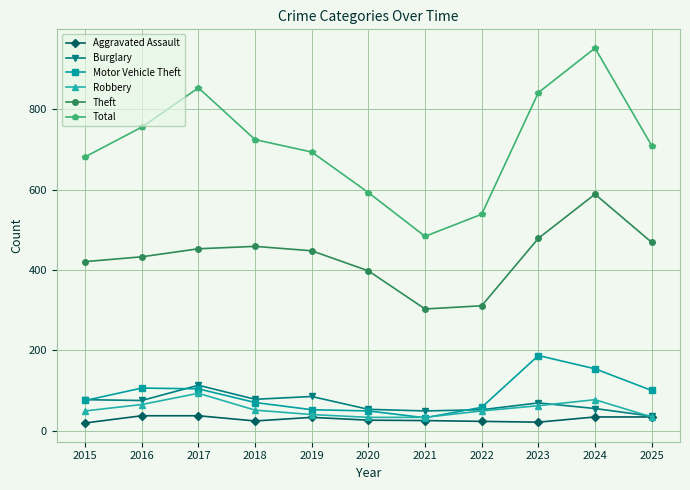

True or false: Theft and Aggravated Assault cross at least once.

False